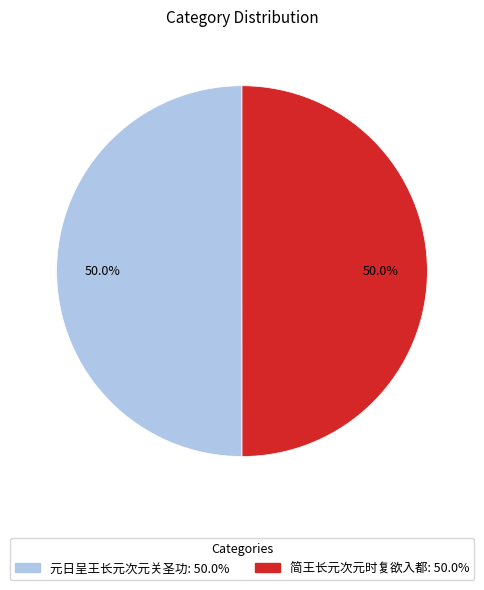

Which category has the smallest portion of the pie?

简王长元次元时复欲入都